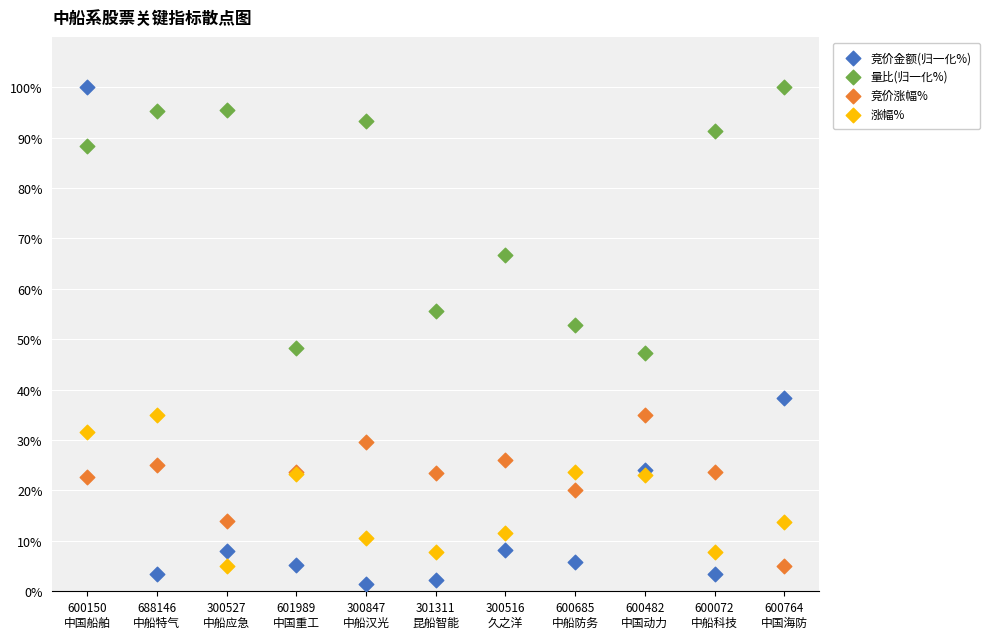

Which series has the widest spread of Y values?

竞价金额(归一化%)